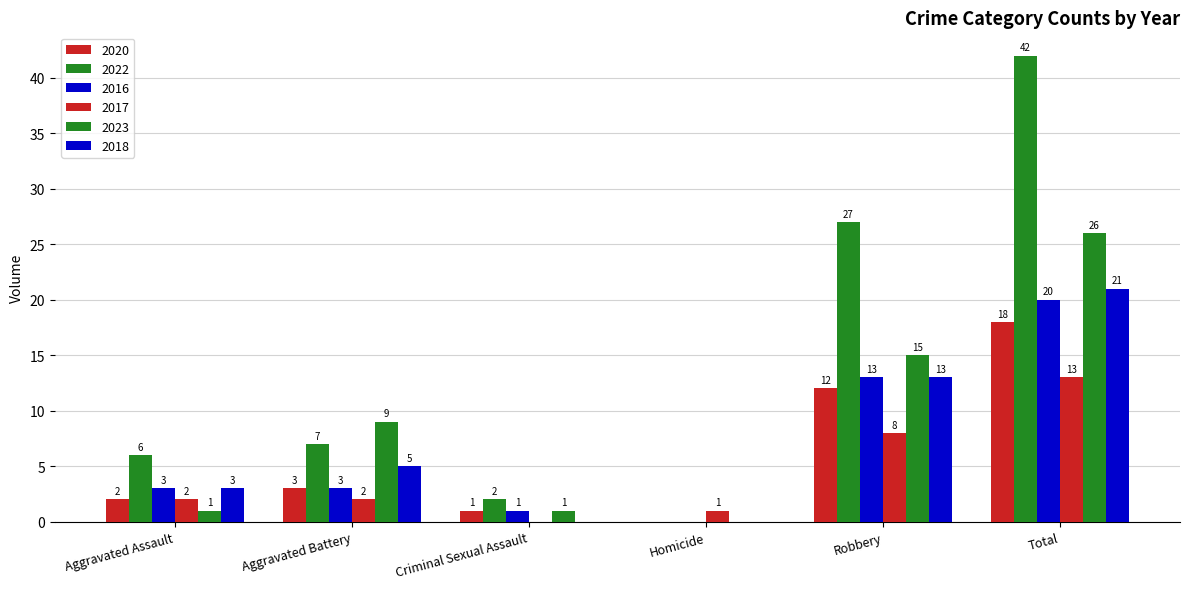

Is it true that 2022 equals 27 at Robbery?

True